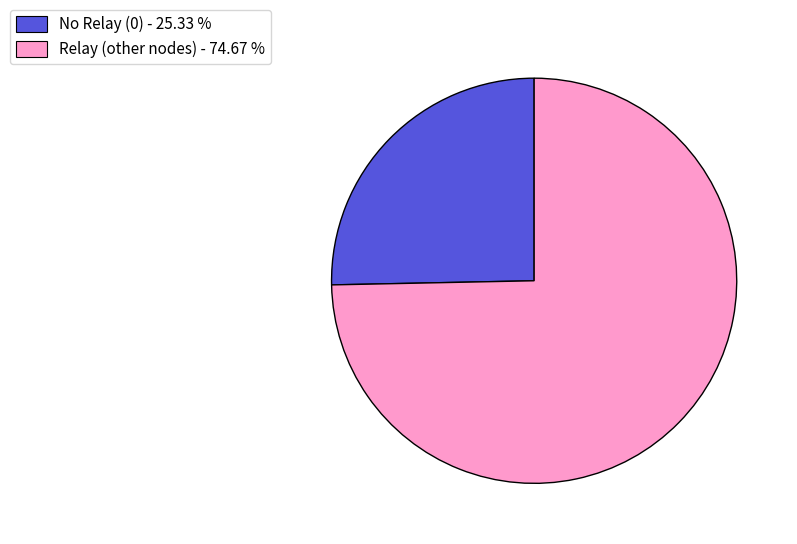

Which slice is the largest?

Relay (other nodes) - 74.67 %